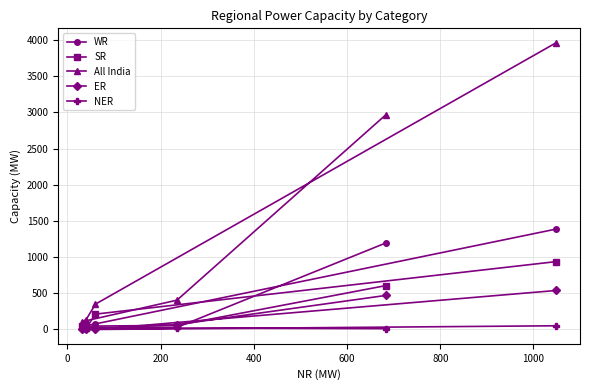

True or false: NER has more than 0 interior local peaks.

True